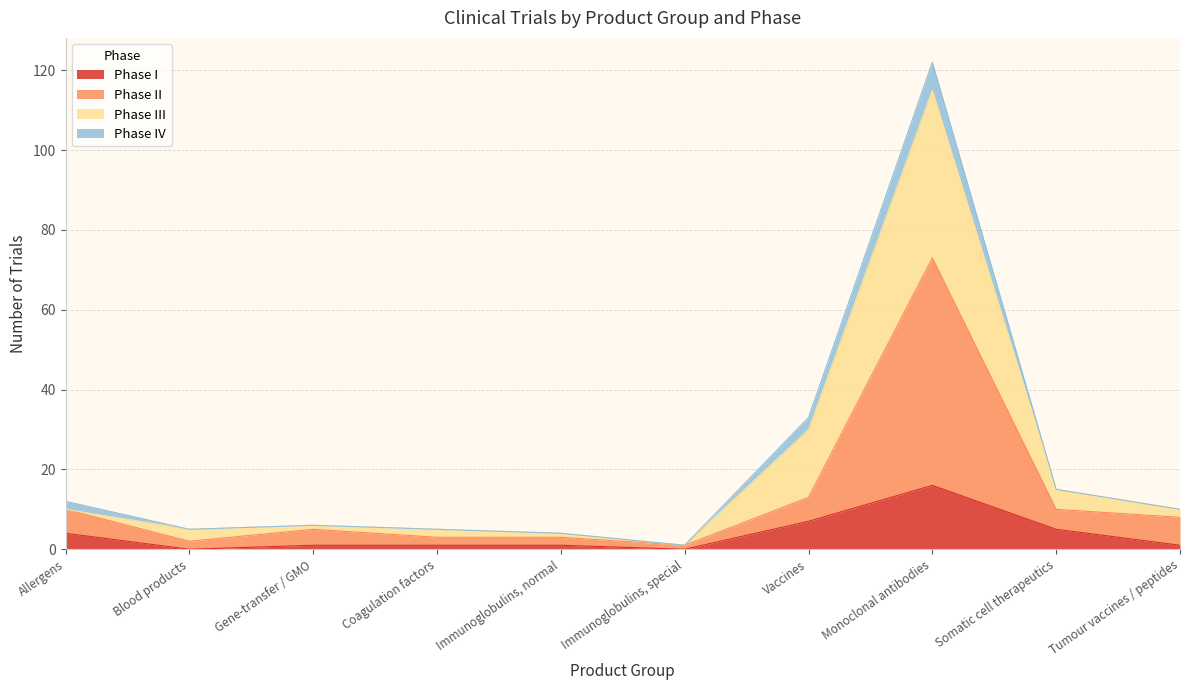

At which category is the sum across all series the highest?

Monoclonal antibodies